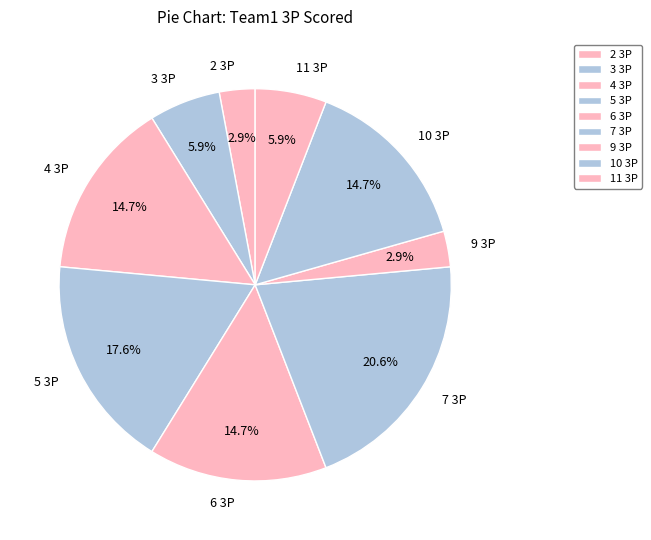

Between 5 3P and 9 3P, which is larger?

5 3P